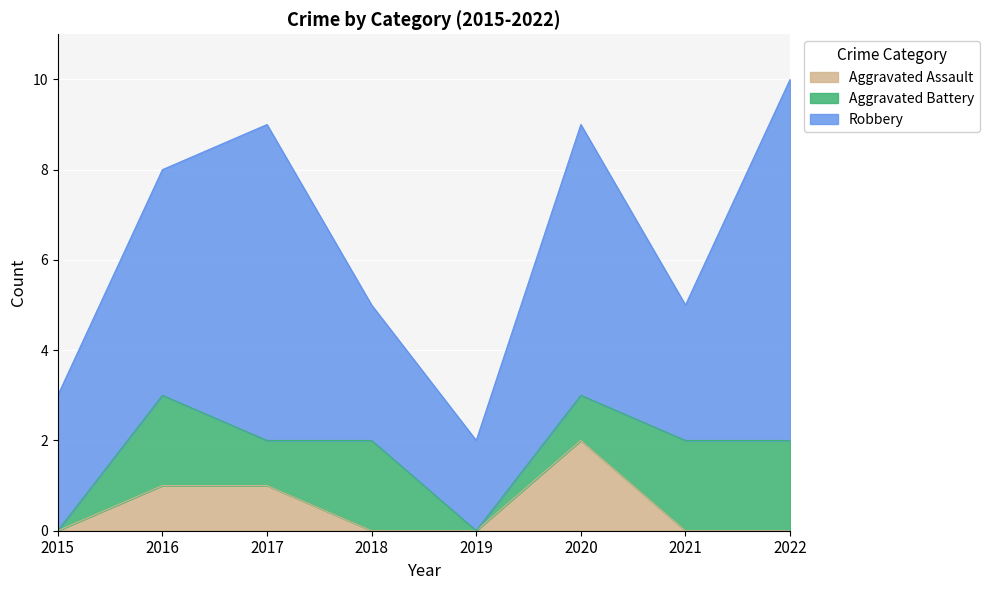

Between which two adjacent categories do Aggravated Battery and Aggravated Assault first intersect?

2020 and 2021